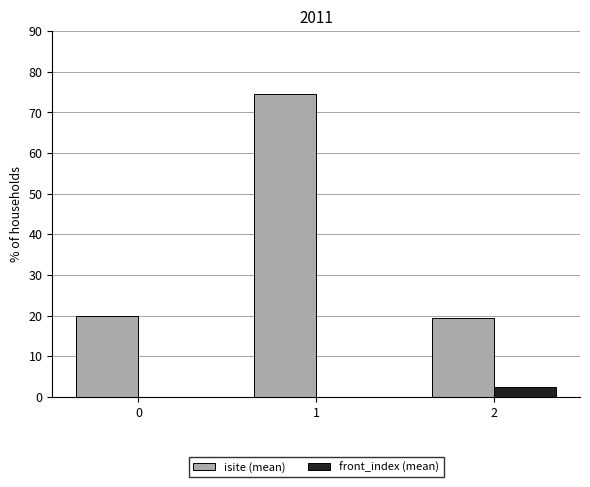

What is the total value across all series at 2?

22.0